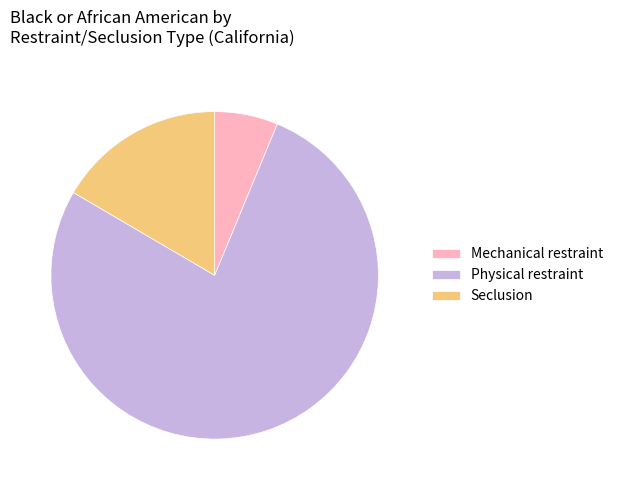

What is the smallest slice in the pie chart?

Mechanical restraint